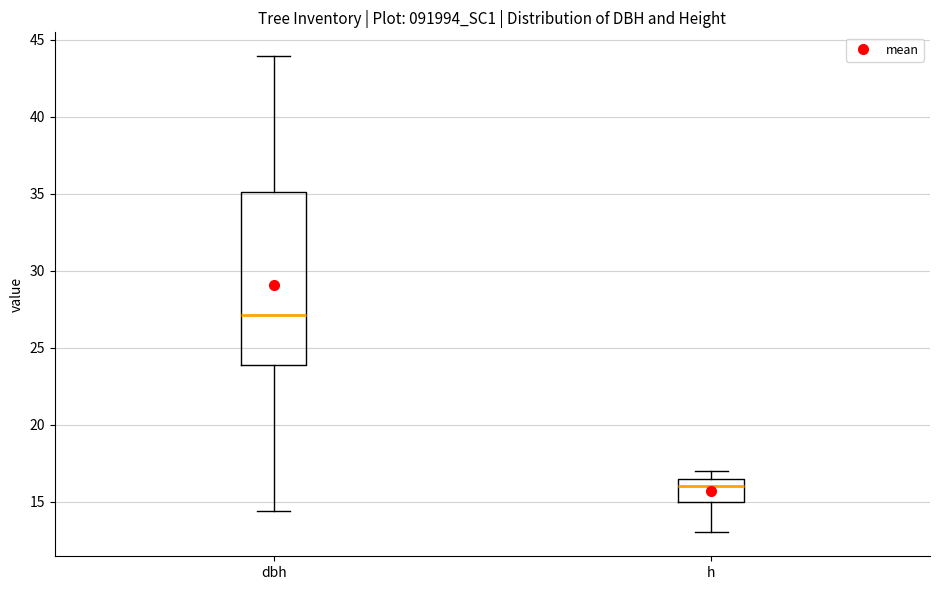

Reading left to right, read every box against the y-axis: the position of its median line, the range the box covers, and the ends of its whiskers. The values are not printed on the chart, so give them approximately, as read against the axis.

dbh: median 27.0, box 24.0 to 35.0, whiskers 14.5 to 44.0
h: median 16.0, box 15.0 to 16.5, whiskers 13.0 to 17.0